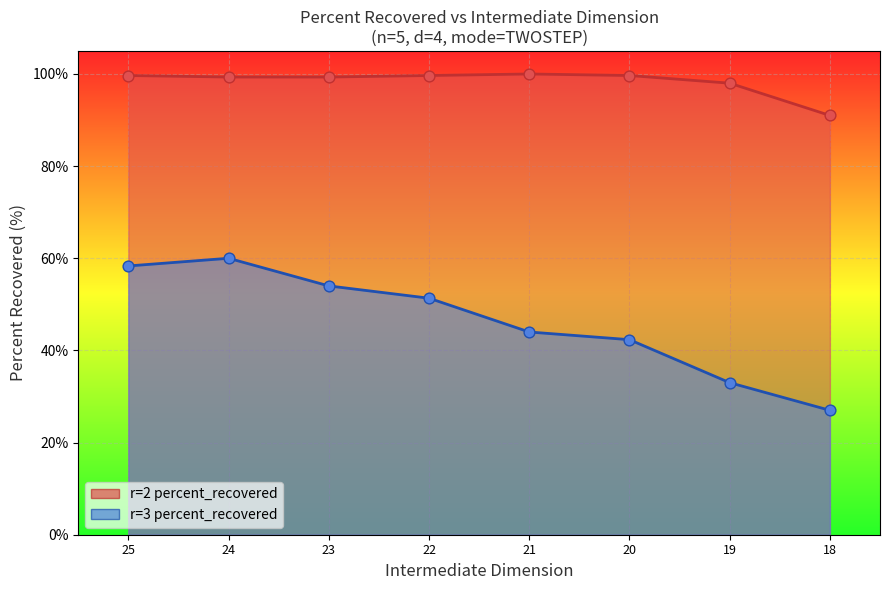

Which series reaches the minimum Y coordinate?

r=3 percent_recovered